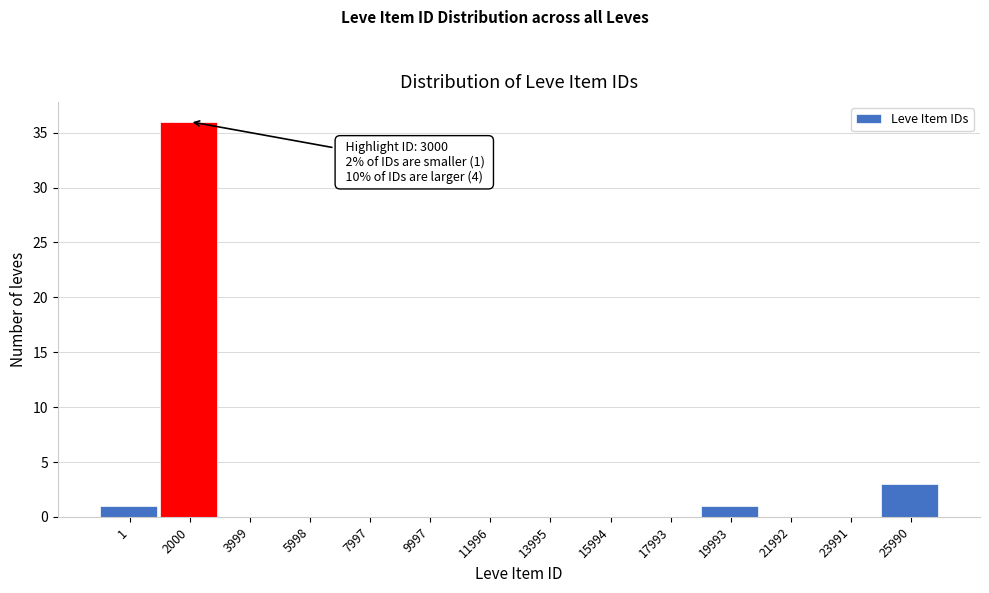

Reading right to left, transcribe all the data shown in this chart.

25990=3	23991=0	21992=0	19993=1	17993=0	15994=0	13995=0	11996=0	9997=0	7997=0	5998=0	3999=0	2000=36	1=1